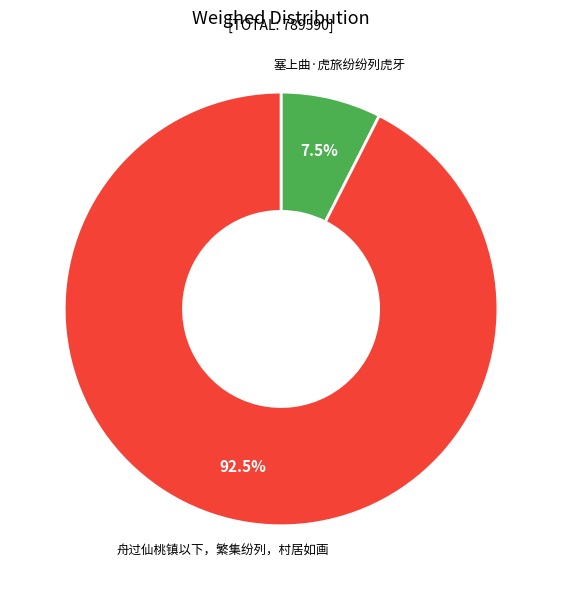

Between 舟过仙桃镇以下，繁集纷列，村居如画 and 塞上曲·虎旅纷纷列虎牙, which is larger?

舟过仙桃镇以下，繁集纷列，村居如画